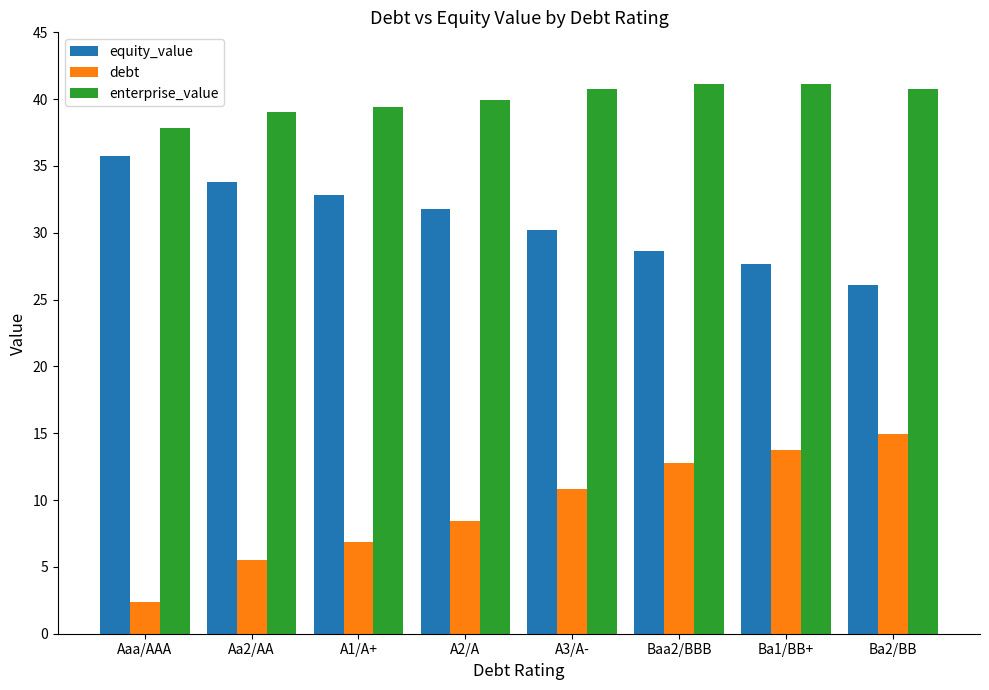

What is the sum of the debt values at Baa2/BBB and Ba1/BB+?

26.5